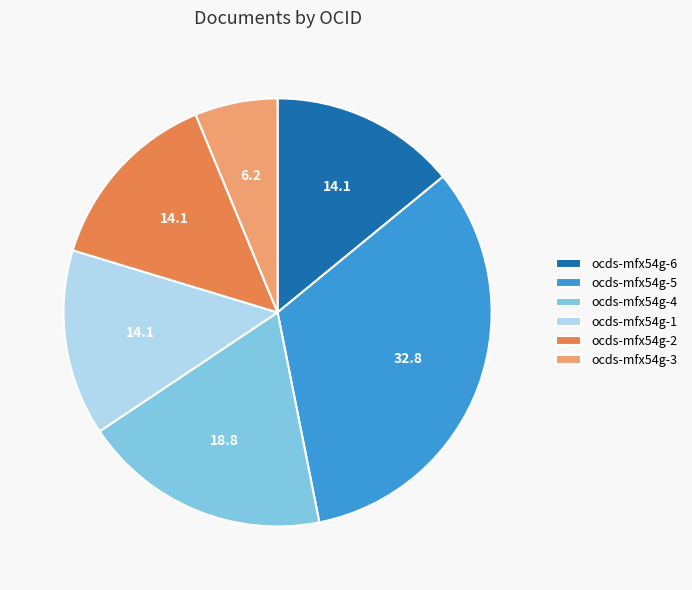

Does ocds-mfx54g-5 account for over 50% of the chart?

No